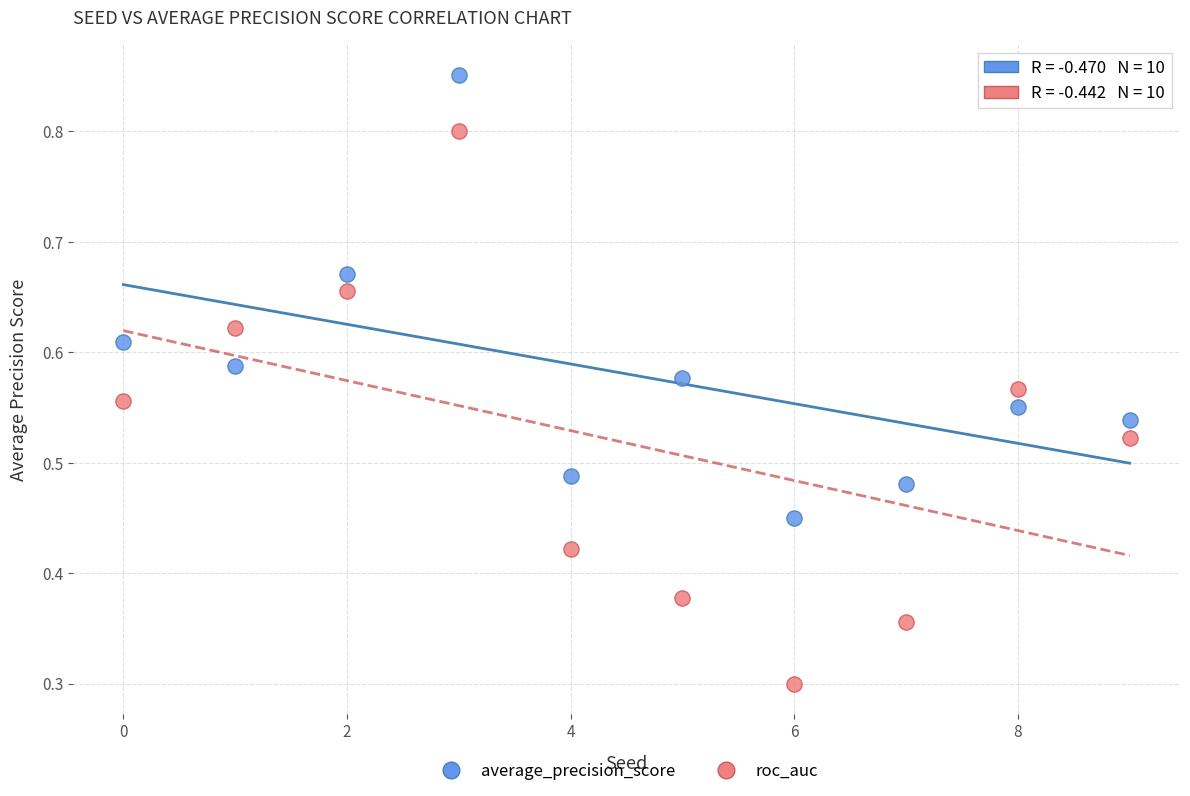

Which series has the widest spread of Y values?

roc_auc